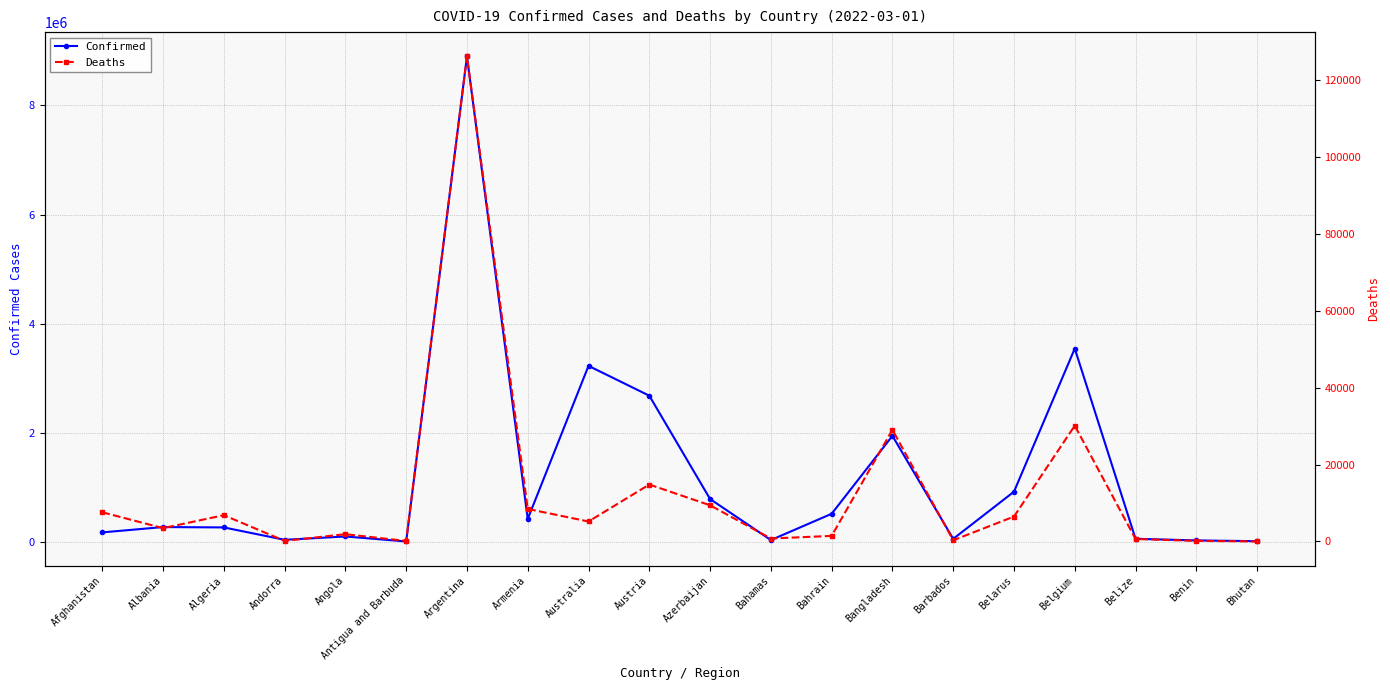

At how many categories does at least one series exceed 1679049?

5